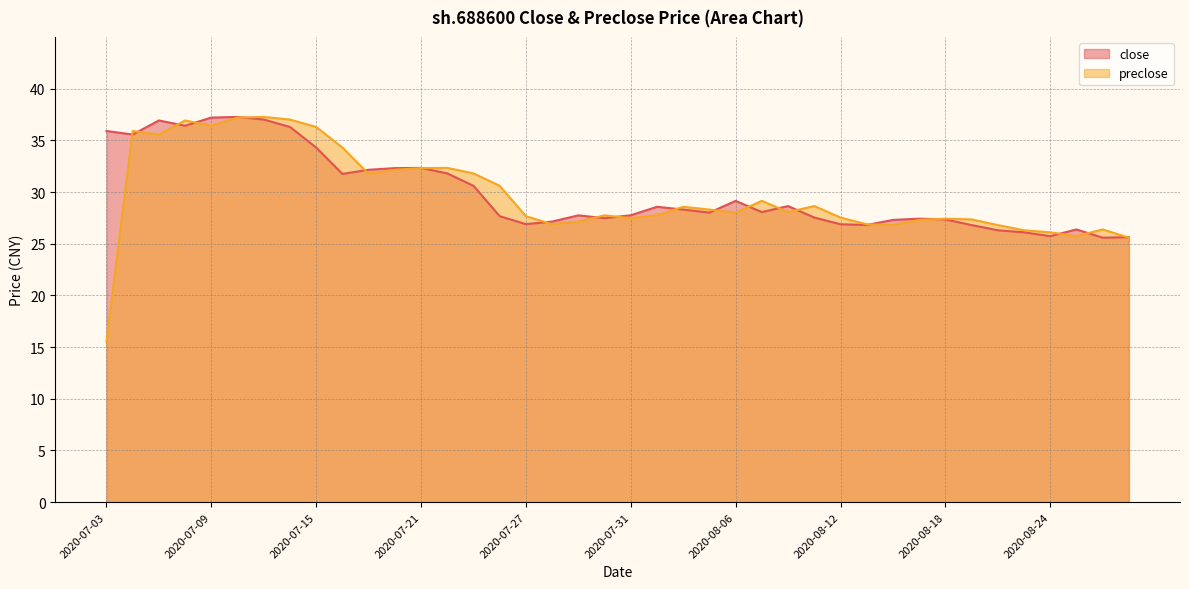

Count the number of data series in this chart.

2